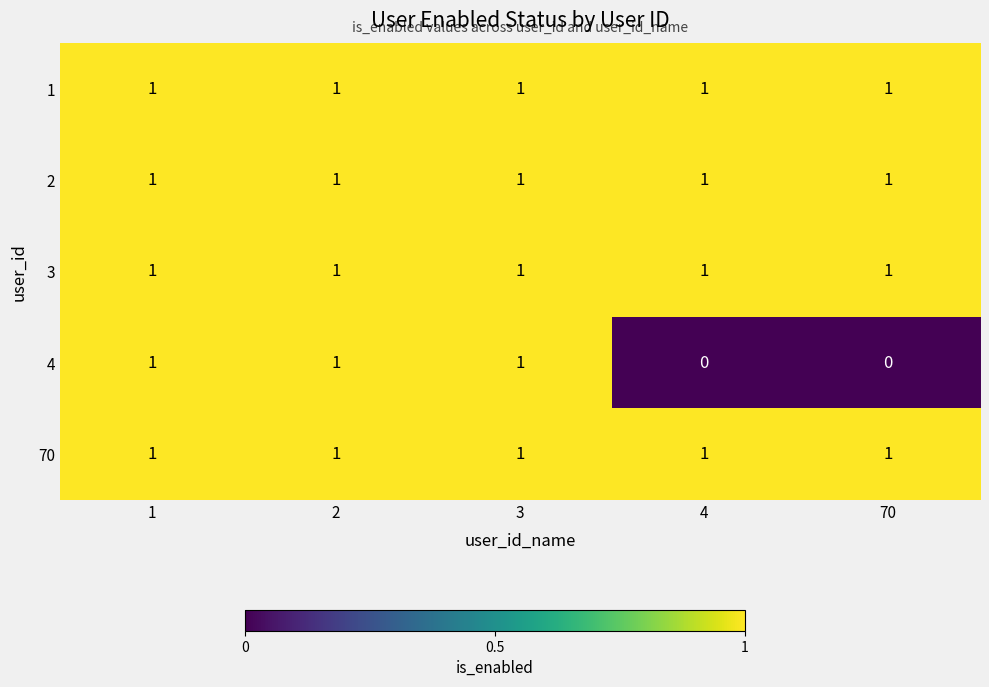

Which series changed the most between 1 and 70?

4